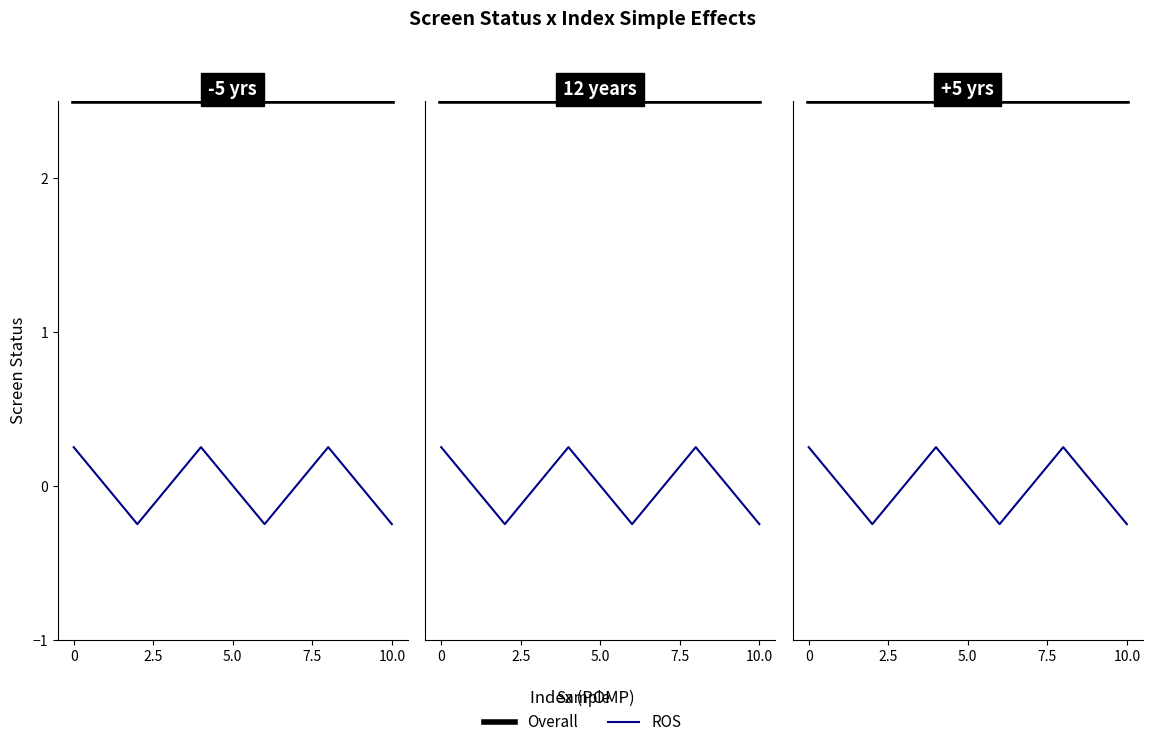

How many data points in ROS are above 0?

3